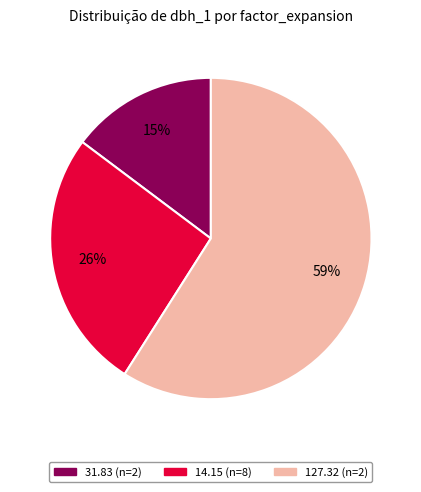

To the nearest percent, what is the average slice percentage?

33%